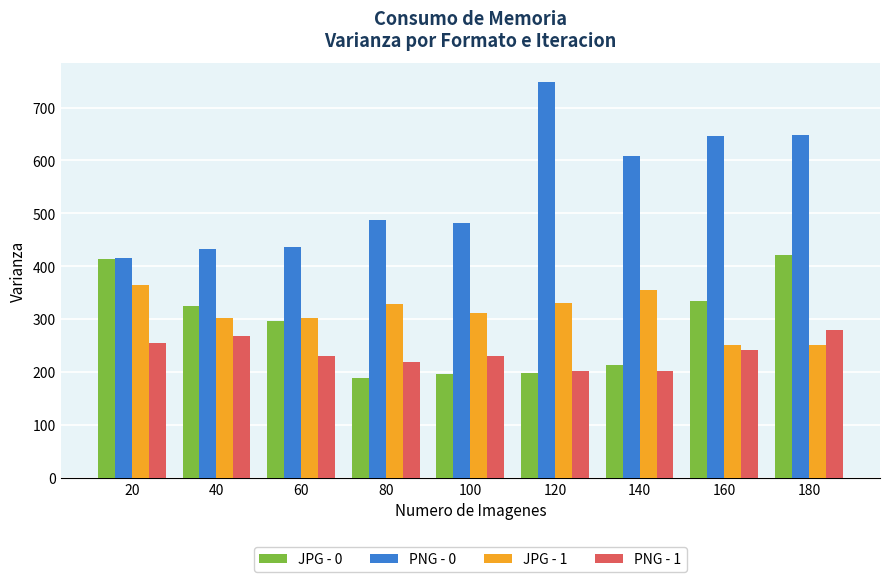

How many bars are there in each group?

4